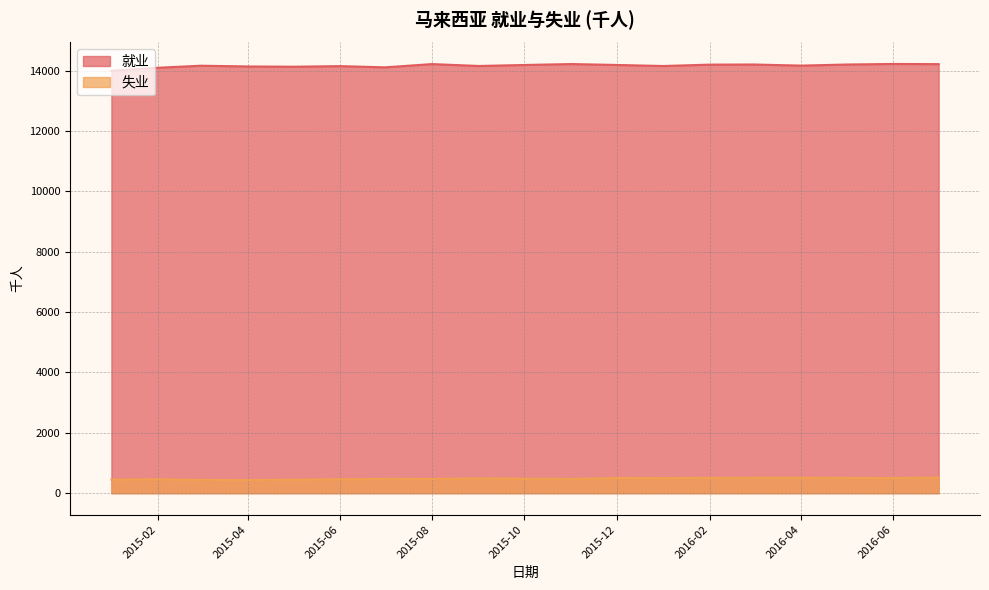

List the series in order of their peak value, highest first.

就业, 失业